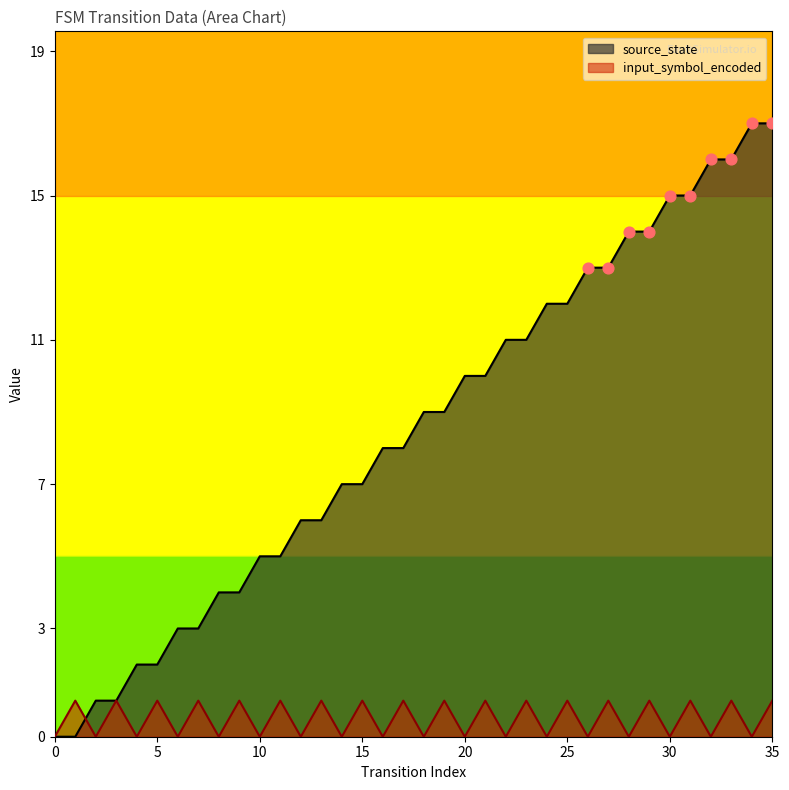

What are all the series names shown in the legend?

source_state, input_symbol_encoded